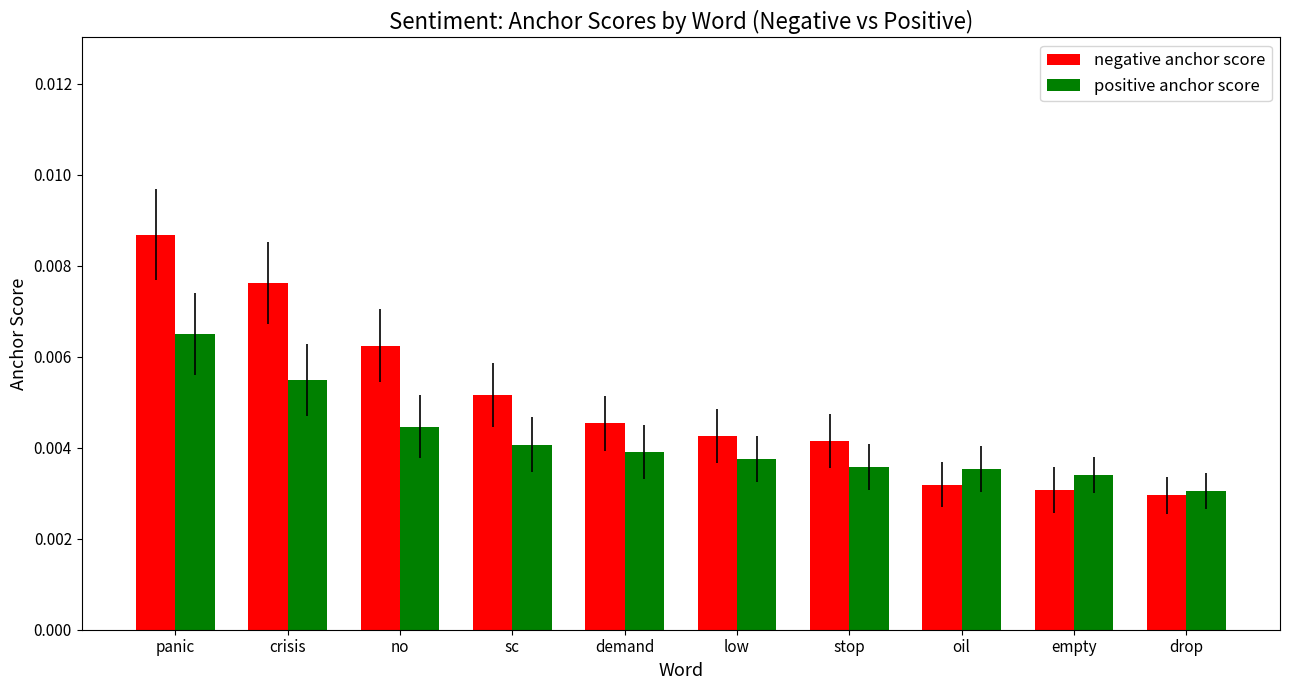

List the series in order of their peak value, lowest first.

positive anchor score, negative anchor score